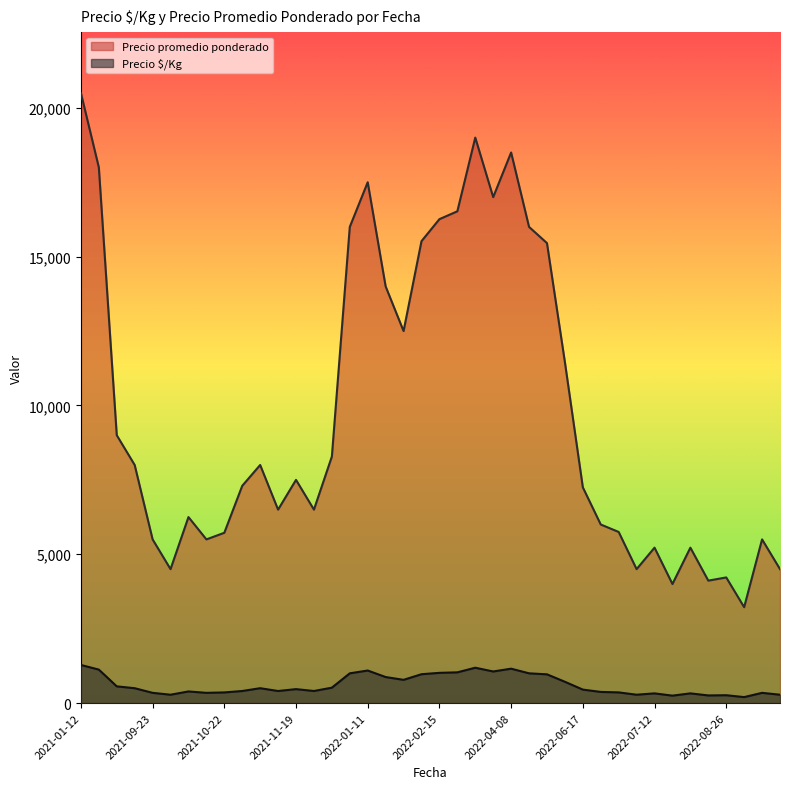

What is the lowest value of the Precio promedio ponderado series?

3222